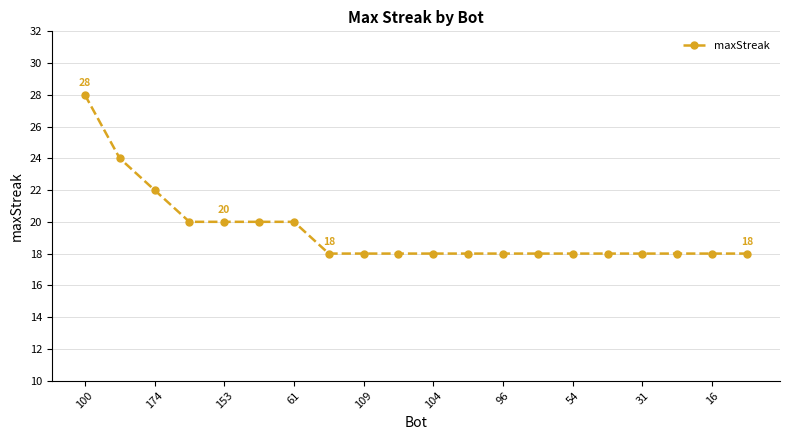

What is the value of the 10th point from the left?

18